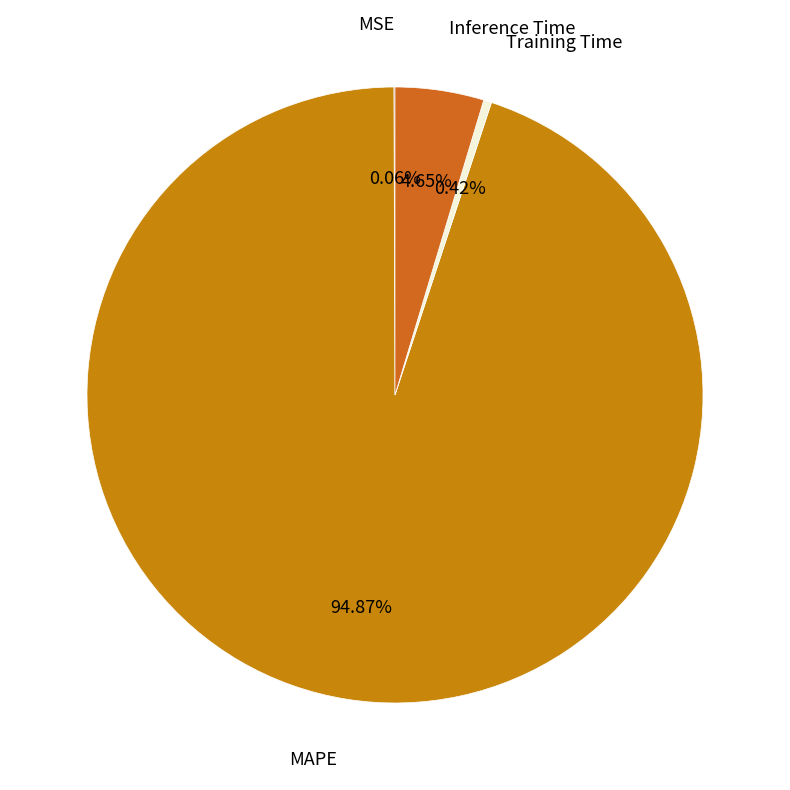

What portion of the pie excludes Training Time?

99.6%